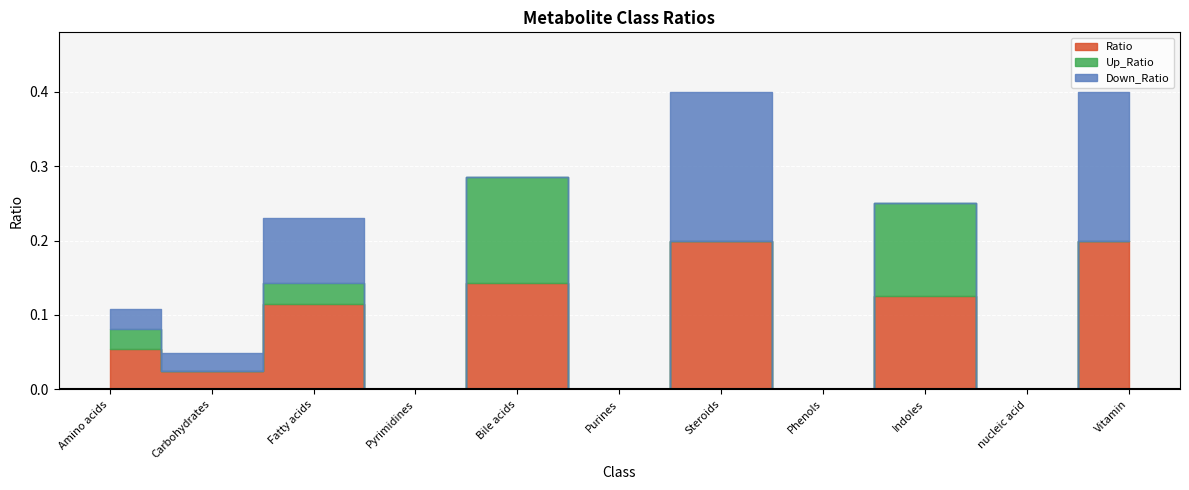

Reading right to left, what are all the values shown in this chart?

Ratio: 0.2	0.0	0.1	0.0	0.2	0.0	0.1	0.0	0.1	0.0	0.1
Up_Ratio: 0.0	0.0	0.1	0.0	0.0	0.0	0.1	0.0	0.0	0.0	0.0
Down_Ratio: 0.2	0.0	0.0	0.0	0.2	0.0	0.0	0.0	0.1	0.0	0.0